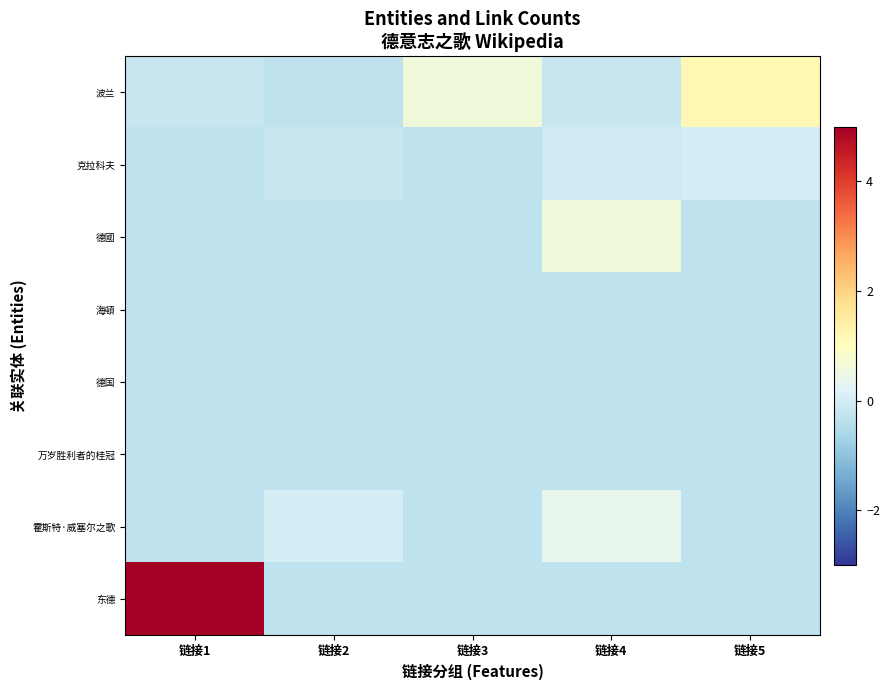

Reading left to right, list all the values displayed in this chart.

波兰: 链接1=-0.2	链接2=-0.3	链接3=0.6	链接4=-0.2	链接5=1.2
克拉科夫: 链接1=-0.3	链接2=-0.2	链接3=-0.3	链接4=-0.1	链接5=0.1
德國: 链接1=-0.3	链接2=-0.3	链接3=-0.3	链接4=0.6	链接5=-0.3
海頓: 链接1=-0.3	链接2=-0.3	链接3=-0.3	链接4=-0.3	链接5=-0.3
德国: 链接1=-0.3	链接2=-0.3	链接3=-0.3	链接4=-0.3	链接5=-0.3
万岁胜利者的桂冠: 链接1=-0.3	链接2=-0.3	链接3=-0.3	链接4=-0.3	链接5=-0.3
霍斯特·威塞尔之歌: 链接1=-0.3	链接2=0.1	链接3=-0.3	链接4=0.4	链接5=-0.3
东德: 链接1=5.9	链接2=-0.3	链接3=-0.3	链接4=-0.3	链接5=-0.3